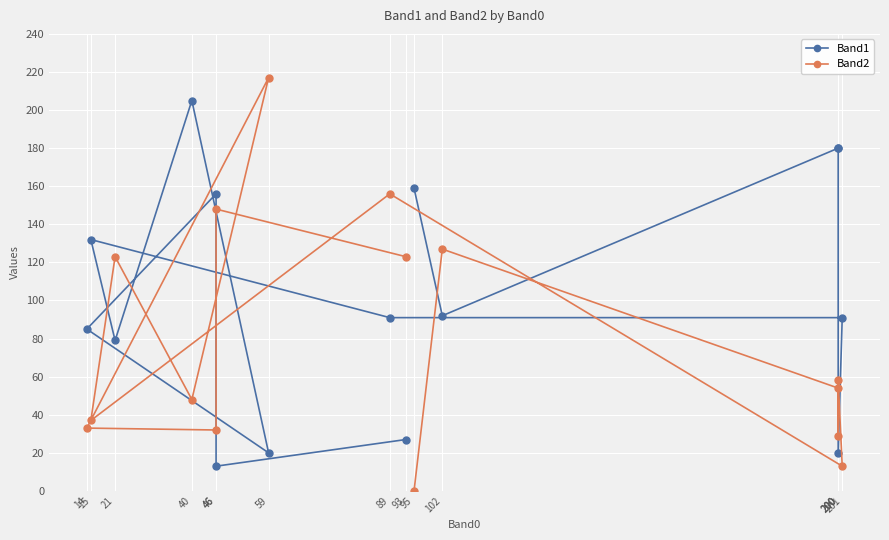

Is the value of Band2 at 102 greater than the value of Band1 at 200?

Yes